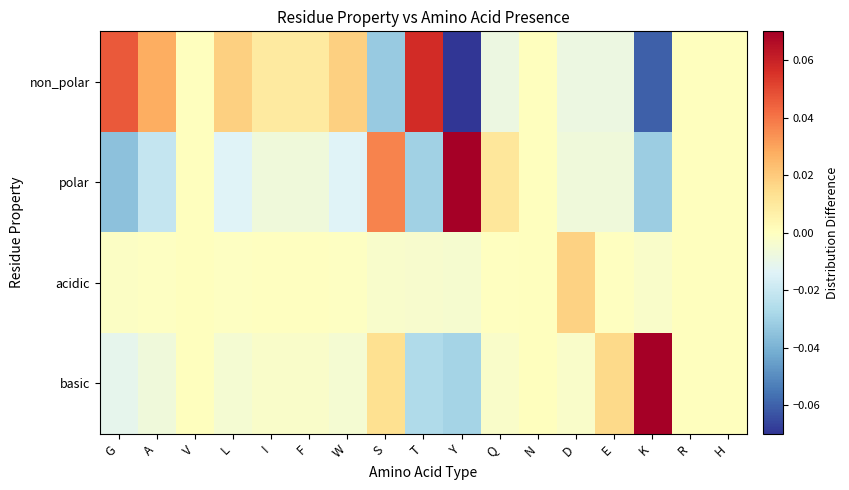

List the series in order of their peak value, highest first.

polar, basic, non_polar, acidic